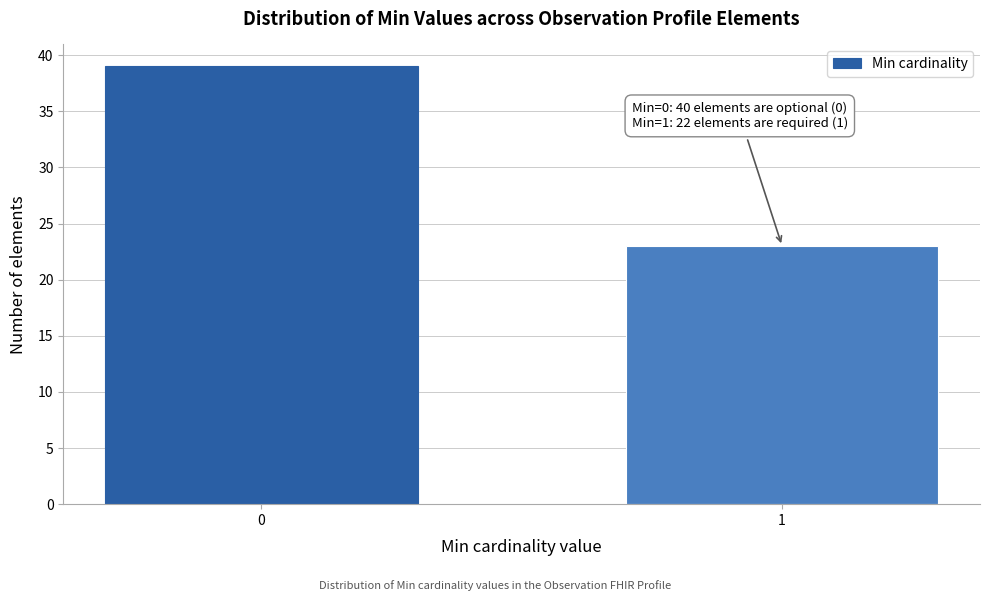

Reading left to right, what are all the values shown in this chart?

0=39	1=23